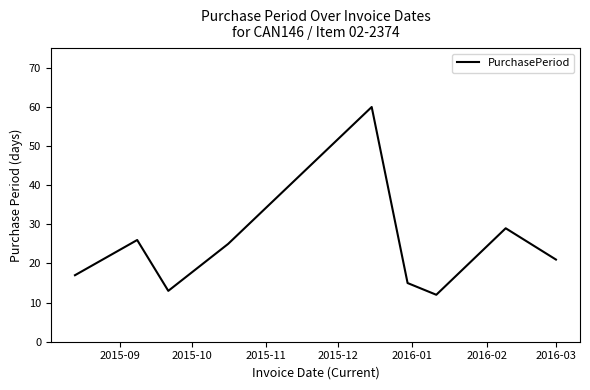

Reading left to right, transcribe all the data shown in this chart.

17	26	13	25	60	15	12	29	21